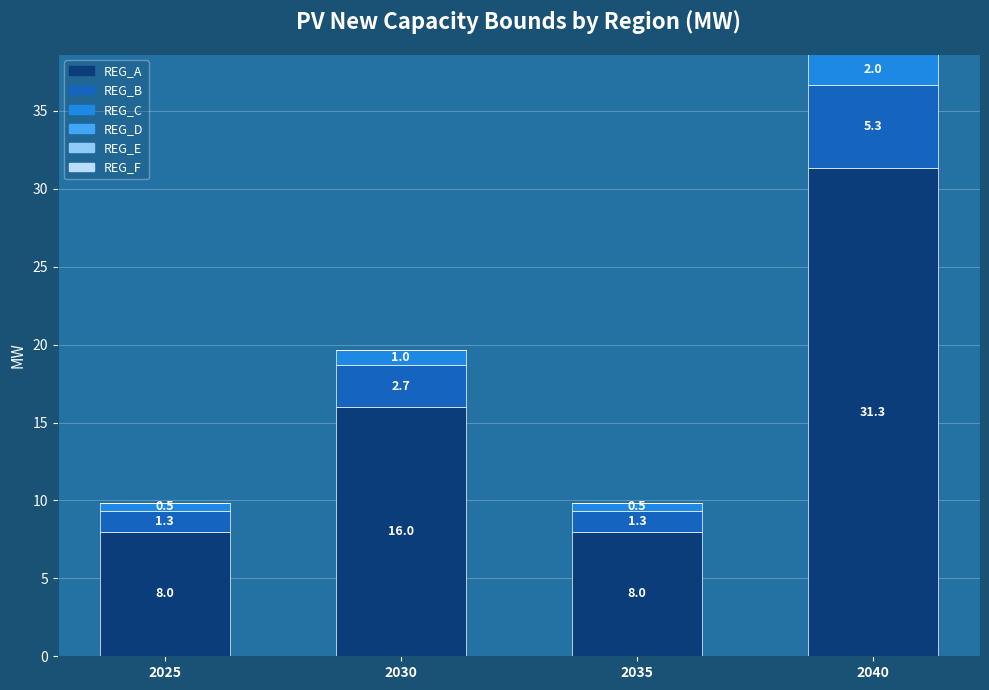

How many categories are shown in the chart?

4